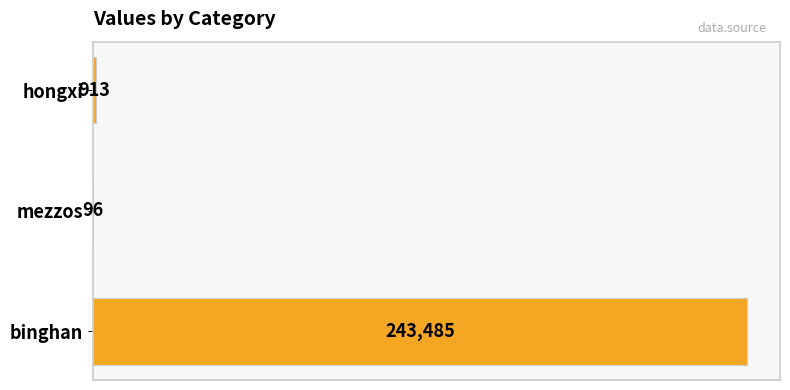

Where is the data nearest to the value 121790?

hongxi